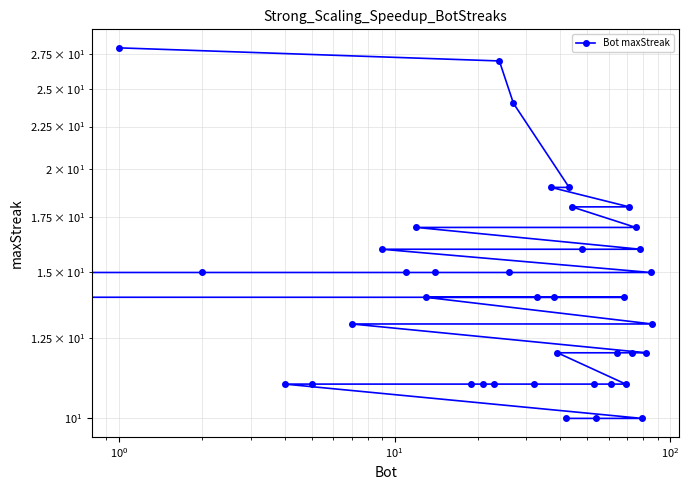

Read the value at $\mathdefault{10^{2}}$, to the nearest 5.

20